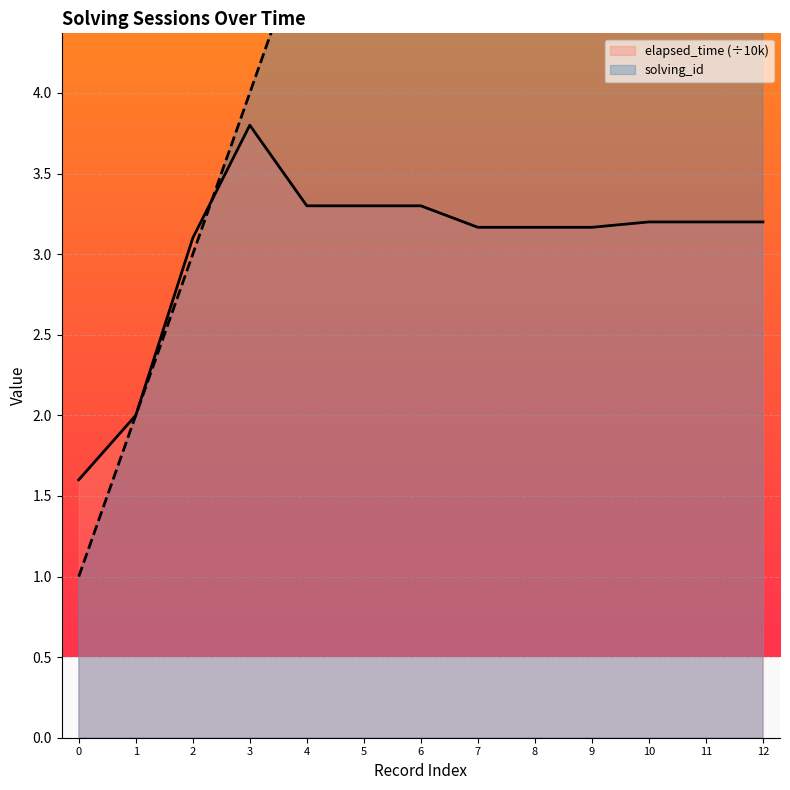

At which label does elapsed_time (÷10k) reach its peak?

3